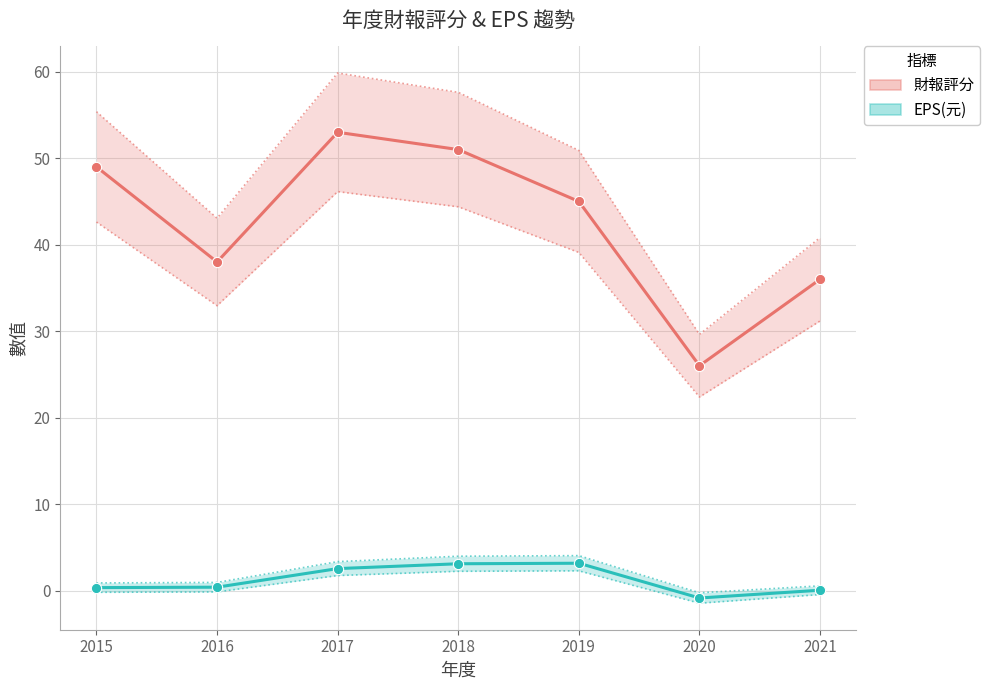

At how many categories does at least one series exceed 19?

7